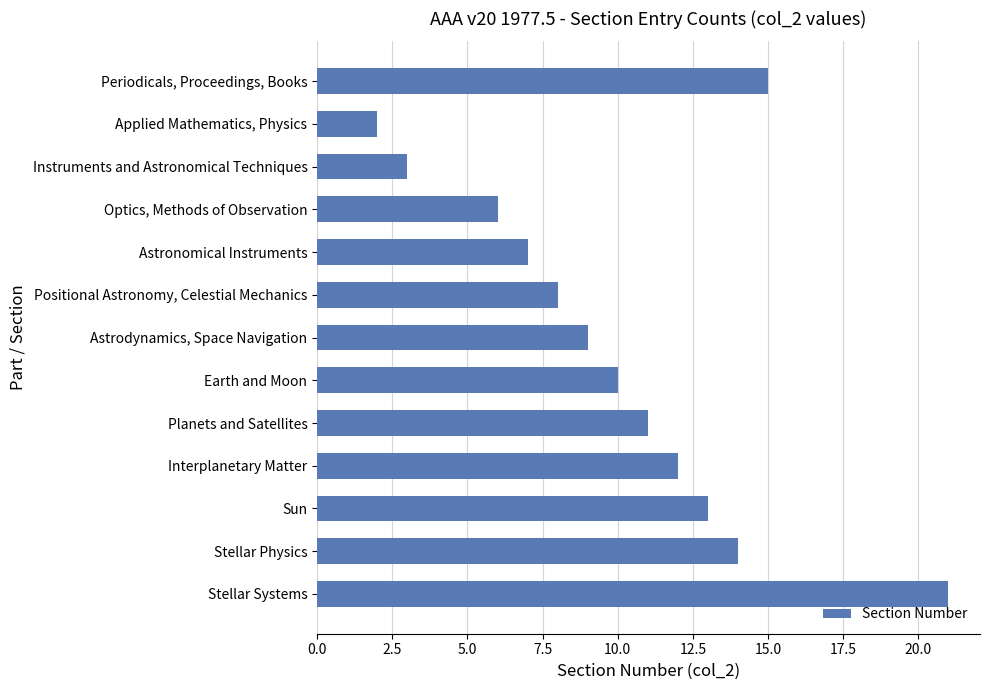

What is the change in value from Stellar Physics to Stellar Systems?

+7